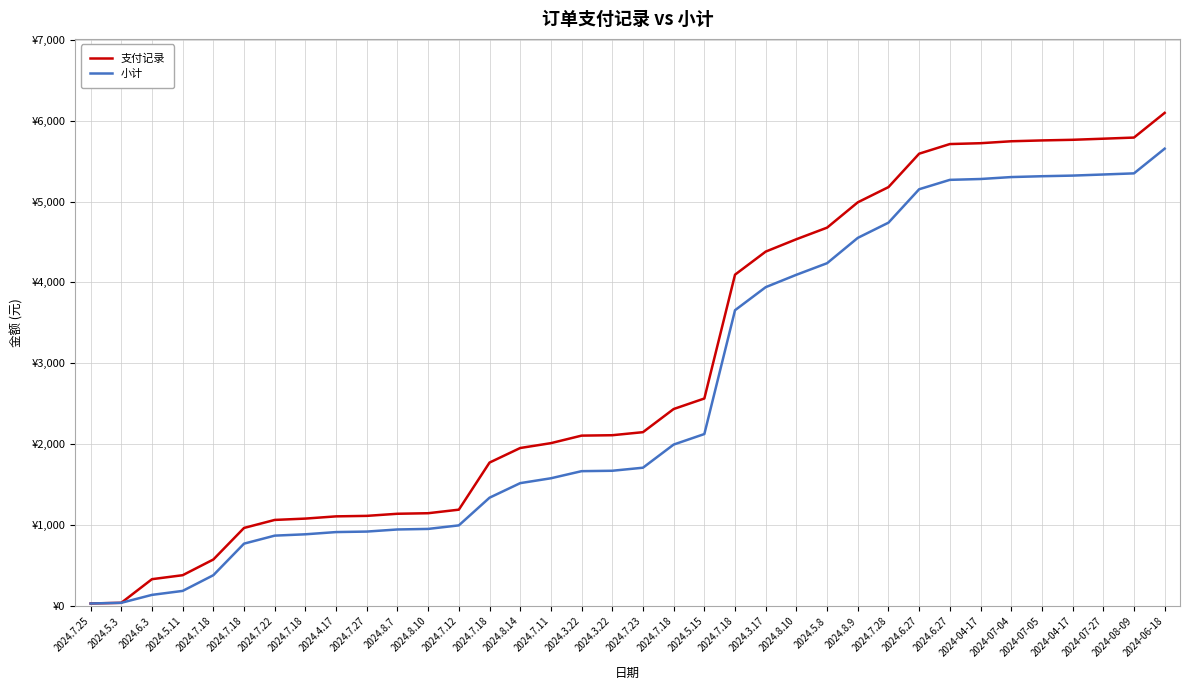

True or false: 支付记录 and 小计 cross at least once.

False